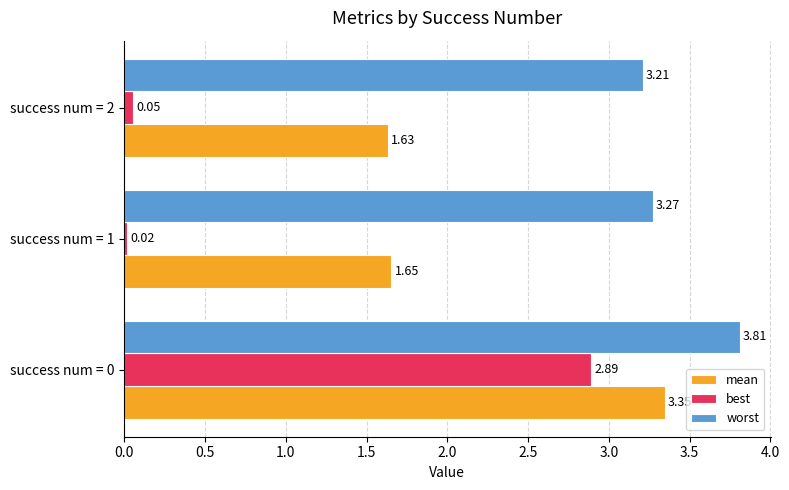

Rank the series at success num = 1 from lowest to highest value.

best, mean, worst